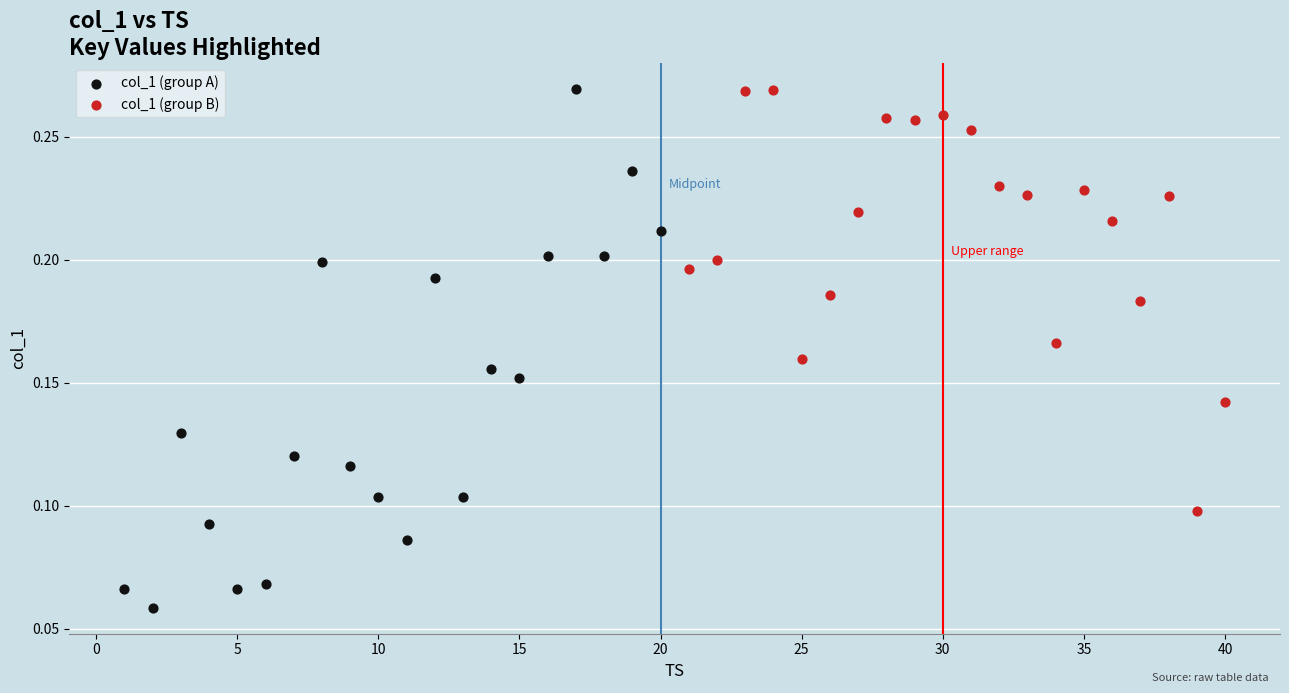

Which series has the largest Y range (max minus min)?

col_1 (group A)